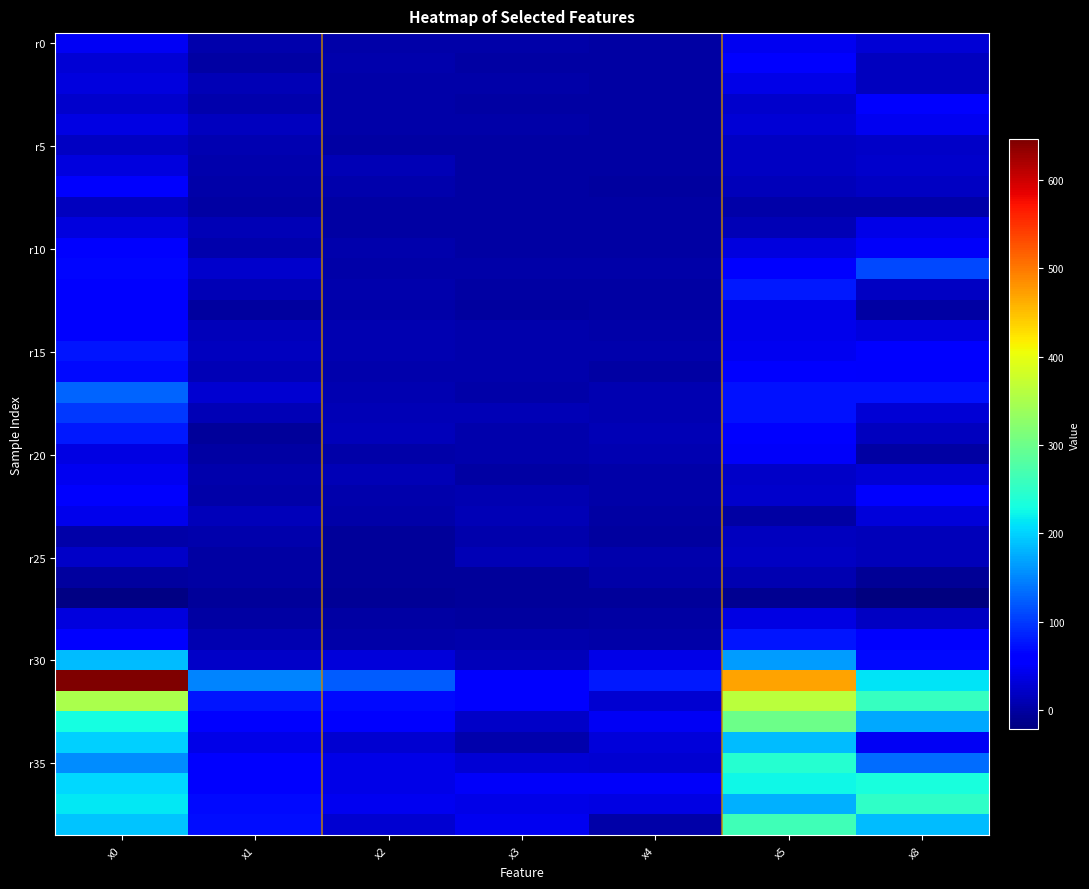

Reading left to right, transcribe all the data shown in this chart.

x0: 0=47.9	1=28.2	2=34.7	3=24.9	4=37.5	5=18.8	6=34.7	7=52.6	8=15.0	9=35.2	10=56.8	11=66.2	12=54.0	13=54.9	14=60.1	15=76.5	16=67.6	17=129.1	18=98.6	19=77.4	20=36.1	21=45.1	22=52.1	23=40.8	24=1.9	25=20.7	26=-2.8	27=-17.4	28=33.3	29=62.0	30=186.3	31=646.3	32=349.6	33=229.5	34=197.6	35=155.3	36=204.6	37=213.5	38=190.5
x1: 0=5.6	1=1.5	2=11.3	3=6.7	4=14.8	5=9.2	6=6.7	7=3.1	8=0.0	9=11.3	10=5.1	11=24.1	12=11.8	13=-1.5	14=14.3	15=14.8	16=11.3	17=26.1	18=10.2	19=-5.1	20=-0.5	21=6.7	22=2.0	23=12.8	24=6.1	25=0.0	26=-0.5	27=-4.6	28=1.0	29=7.7	30=20.5	31=148.4	32=76.3	33=56.8	34=39.4	35=54.8	36=56.3	37=69.1	38=71.7
x2: 0=3.3	1=4.3	2=2.4	3=2.9	4=2.9	5=1.4	6=11.0	7=6.2	8=0.0	9=0.5	10=5.7	11=3.8	12=6.2	13=3.3	14=7.2	15=7.6	16=5.7	17=7.6	18=10.5	19=13.9	20=3.3	21=10.0	22=6.7	23=2.9	24=-5.3	25=-3.8	26=-5.7	27=-6.2	28=0.0	29=3.8	30=31.1	31=122.8	32=68.3	33=55.9	34=26.8	35=40.1	36=38.7	37=44.4	38=26.8
x3: 0=2.2	1=0.5	2=2.2	3=1.1	4=3.3	5=-0.5	6=0.0	7=1.6	8=-0.5	9=0.5	10=0.0	11=2.2	12=1.6	13=-1.1	14=5.4	15=5.4	16=4.3	17=3.3	18=12.0	19=6.5	20=4.9	21=0.0	22=8.2	23=9.8	24=4.9	25=9.8	26=-3.8	27=-5.4	28=-3.3	29=4.3	30=13.6	31=63.1	32=62.5	33=20.7	34=4.3	35=28.3	36=48.9	37=39.1	38=45.1
x4: 0=1.5	1=0.0	2=-0.5	3=1.0	4=0.0	5=1.5	6=0.0	7=-1.5	8=-0.5	9=0.0	10=1.0	11=2.5	12=1.0	13=1.0	14=2.5	15=4.5	16=0.5	17=8.4	18=7.4	19=10.4	20=6.9	21=2.0	22=4.0	23=0.0	24=-3.0	25=5.0	26=2.0	27=-4.0	28=-0.5	29=4.0	30=40.6	31=79.3	32=27.7	33=48.1	34=31.7	35=27.3	36=49.5	37=38.2	38=3.0
x5: 0=44.3	1=56.6	2=39.0	3=23.7	4=29.8	5=17.5	6=19.3	7=14.5	8=2.2	9=10.5	10=33.8	11=61.0	12=78.1	13=38.6	14=43.0	15=45.6	16=61.4	17=74.5	18=72.8	19=63.1	20=50.0	21=20.2	22=25.0	23=1.3	24=15.3	25=17.5	26=8.8	27=-10.5	28=37.7	29=76.7	30=163.6	31=471.4	32=363.1	33=300.4	34=185.9	35=244.2	36=225.4	37=176.7	38=264.0
x8: 0=30.3	1=17.0	2=15.8	3=61.8	4=44.2	5=21.8	6=23.0	7=18.8	8=3.0	9=39.4	10=50.9	11=109.1	12=18.8	13=1.2	14=34.5	15=61.8	16=51.5	17=73.9	18=29.1	19=15.1	20=0.0	21=29.7	22=51.5	23=32.1	24=12.1	25=14.5	26=-7.3	27=-21.8	28=18.2	29=58.8	30=69.1	31=211.5	32=255.1	33=171.5	34=47.9	35=133.9	36=233.9	37=250.3	38=184.8